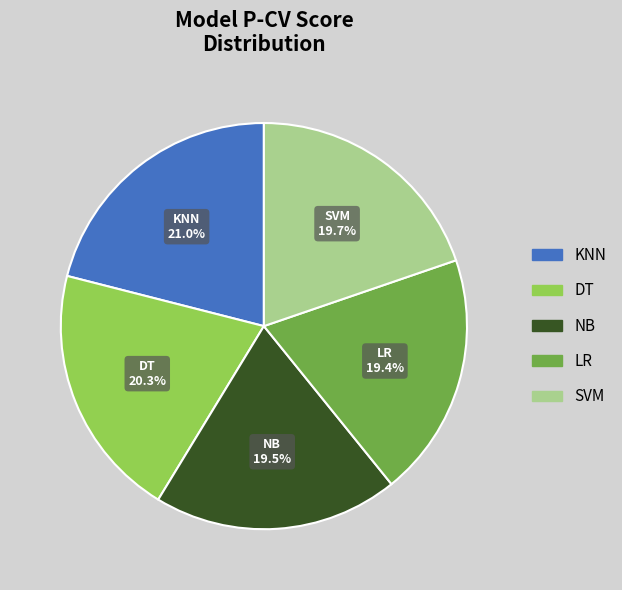

Count the number of slices in the pie.

5